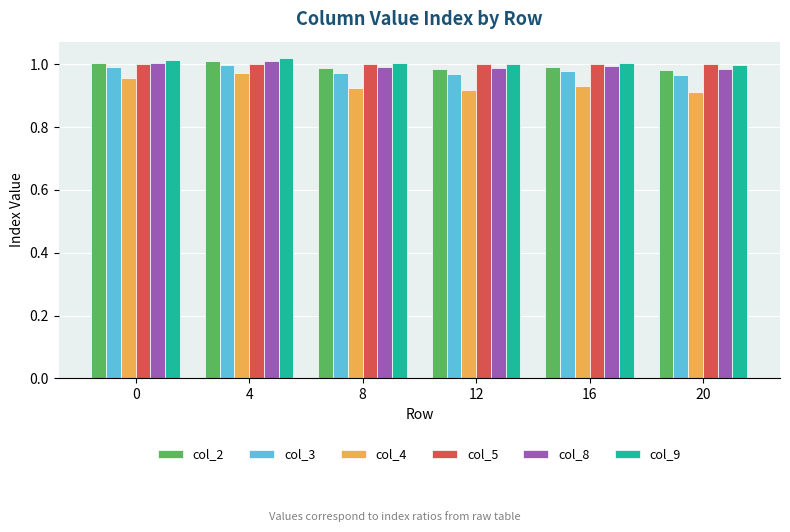

What are all the series names shown in the legend?

col_2, col_3, col_4, col_5, col_8, col_9